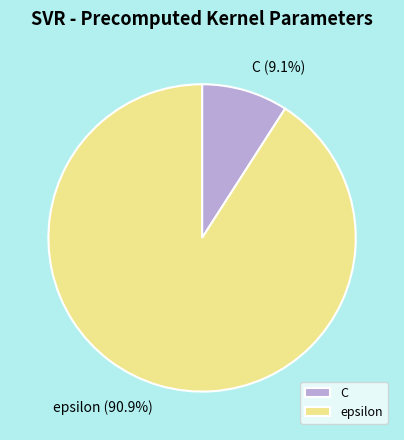

Count the number of slices in the pie.

2